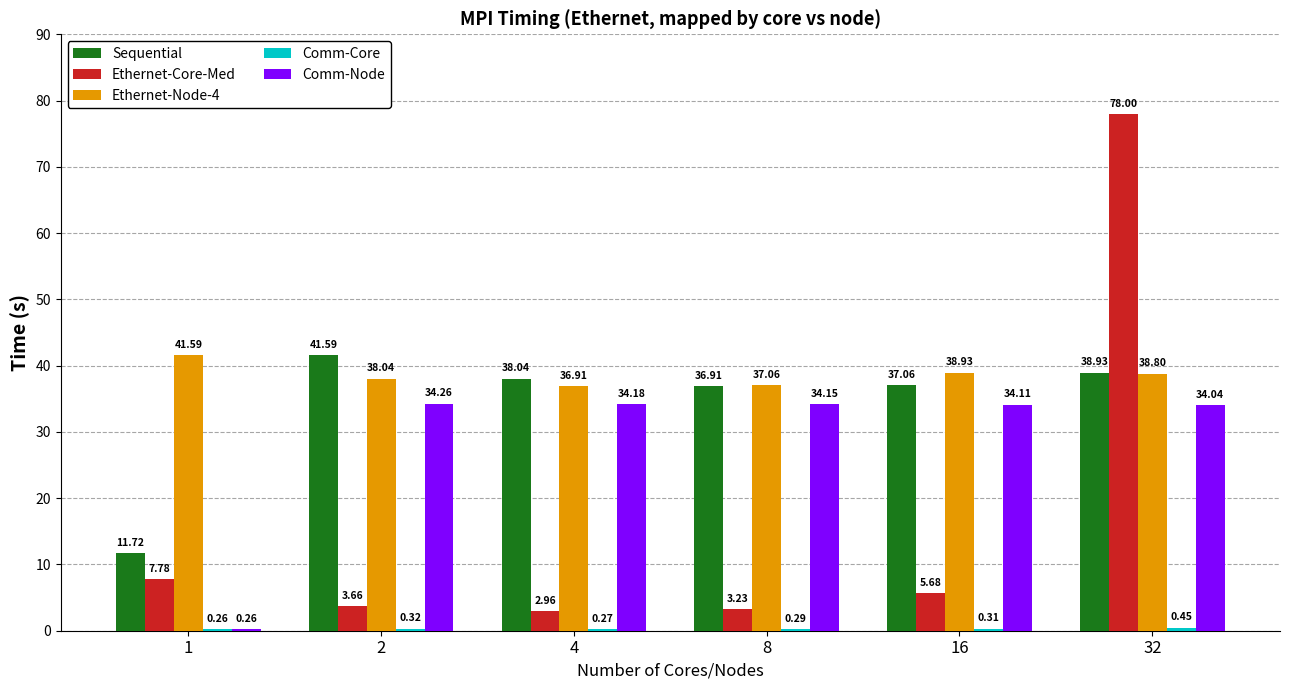

How many groups of bars are there?

6